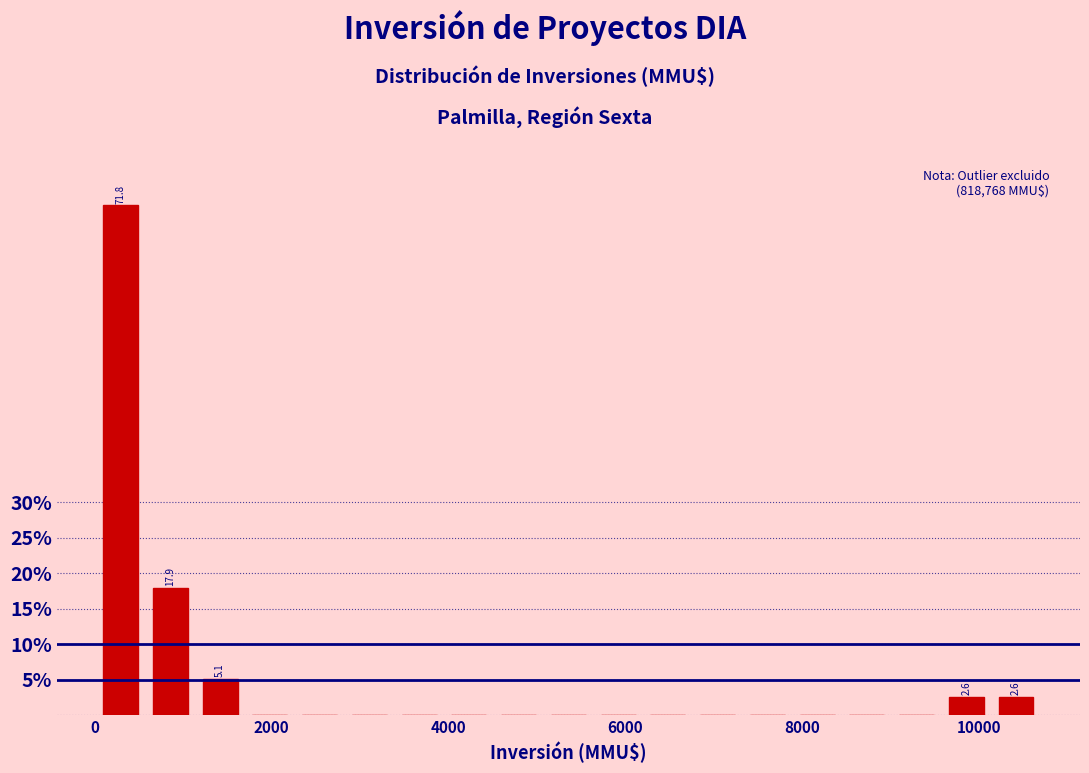

Around what value on the x-axis is the tallest bar? Give the approximate position of its centre, as read against the axis.

200